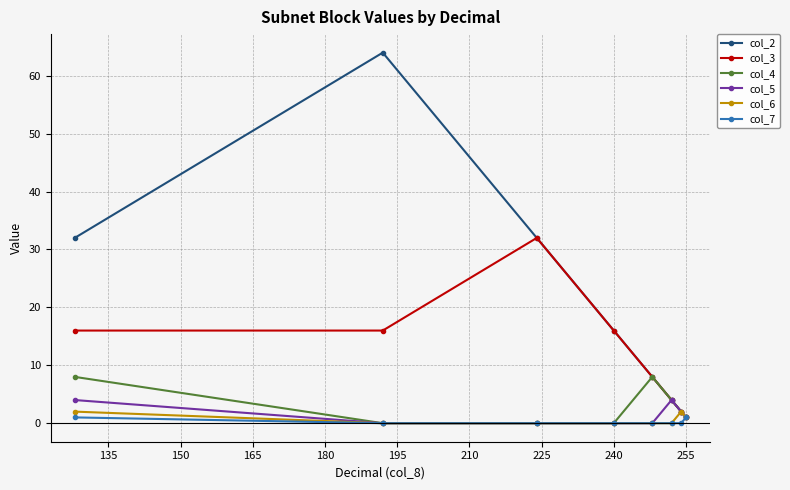

Which series has the largest range (max minus min)?

col_2